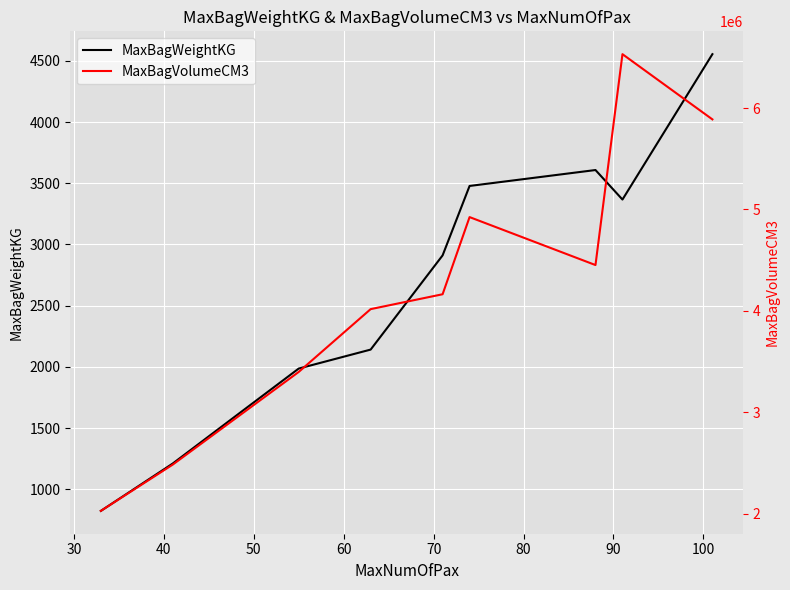

What is the lowest value of the MaxBagWeightKG series?

825